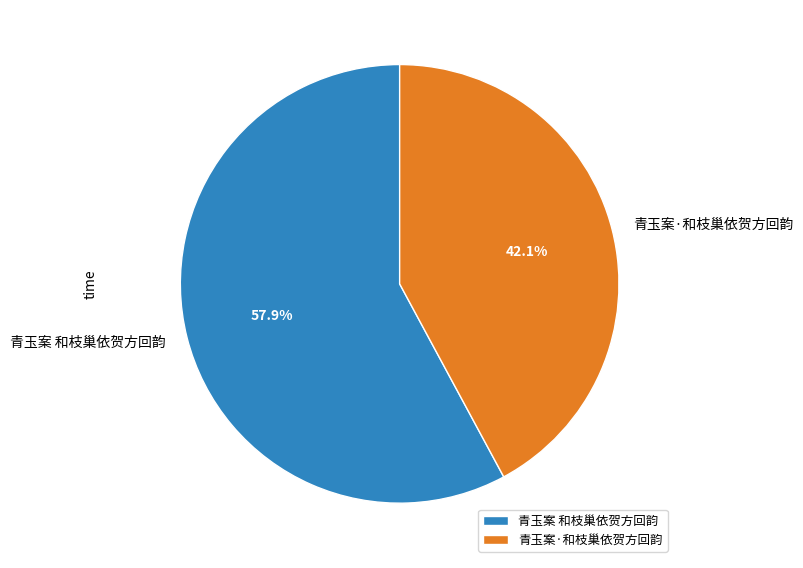

Approximately how many times larger is the value at 青玉案·和枝巢依贺方回韵 compared to 青玉案 和枝巢依贺方回韵?

0.7